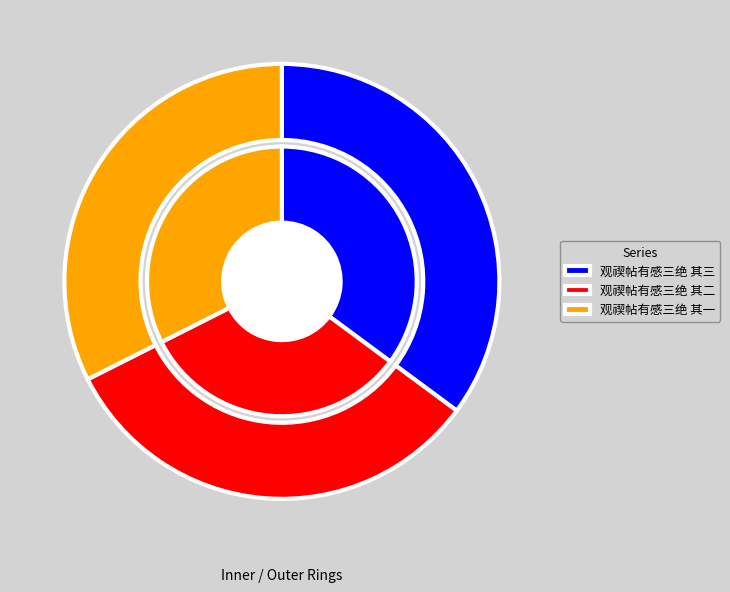

Is there any slice that represents more than half of the pie?

No